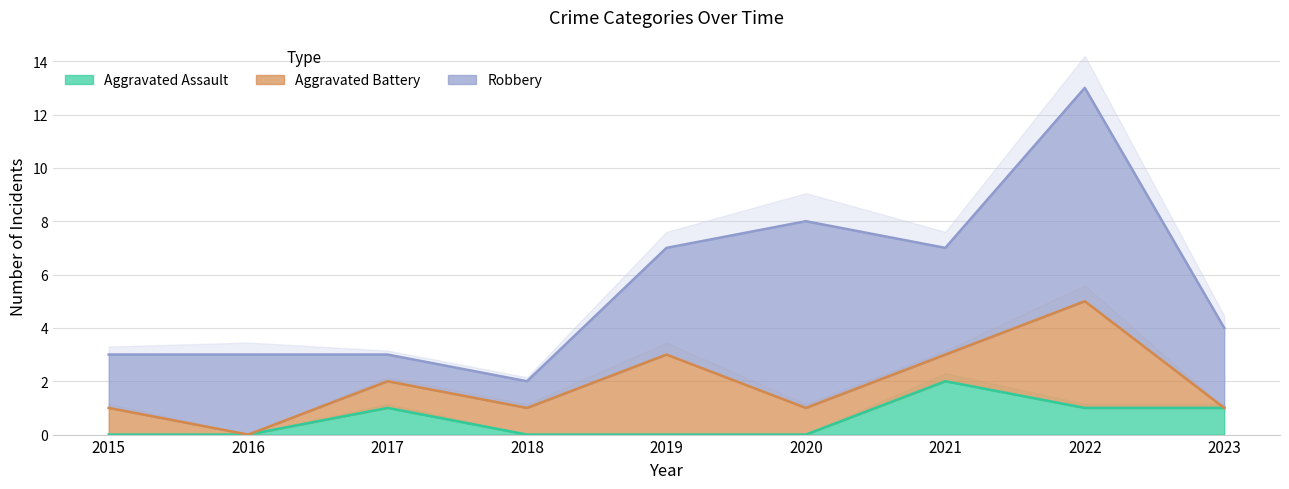

What is the average value of the Aggravated Assault series?

1